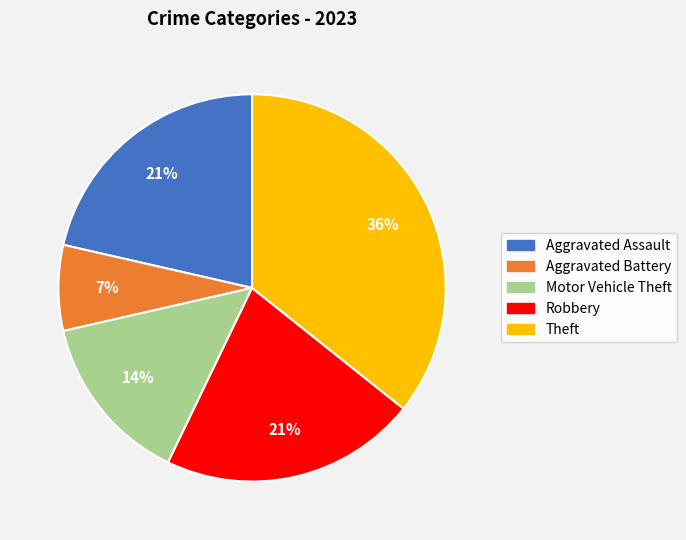

Which has a higher value, Motor Vehicle Theft or Aggravated Battery?

Motor Vehicle Theft